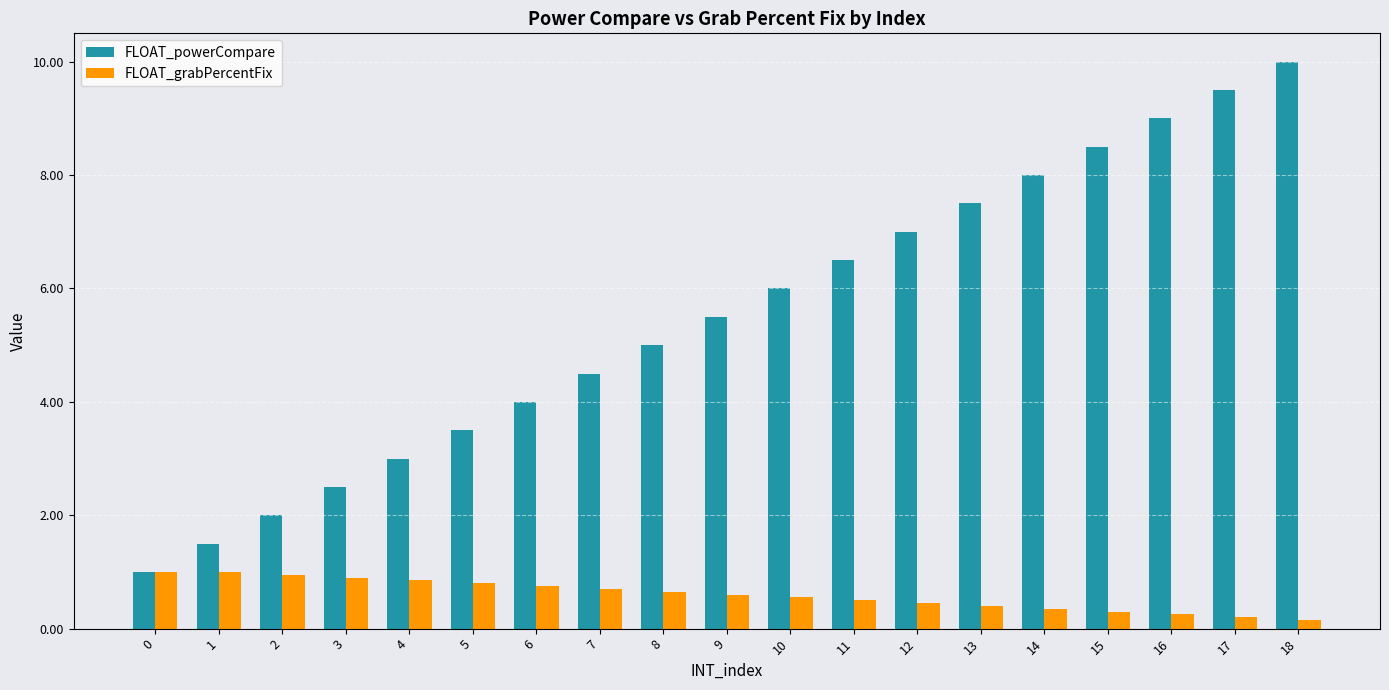

Is the value of FLOAT_powerCompare at 5 greater than the value of FLOAT_grabPercentFix at 0?

Yes